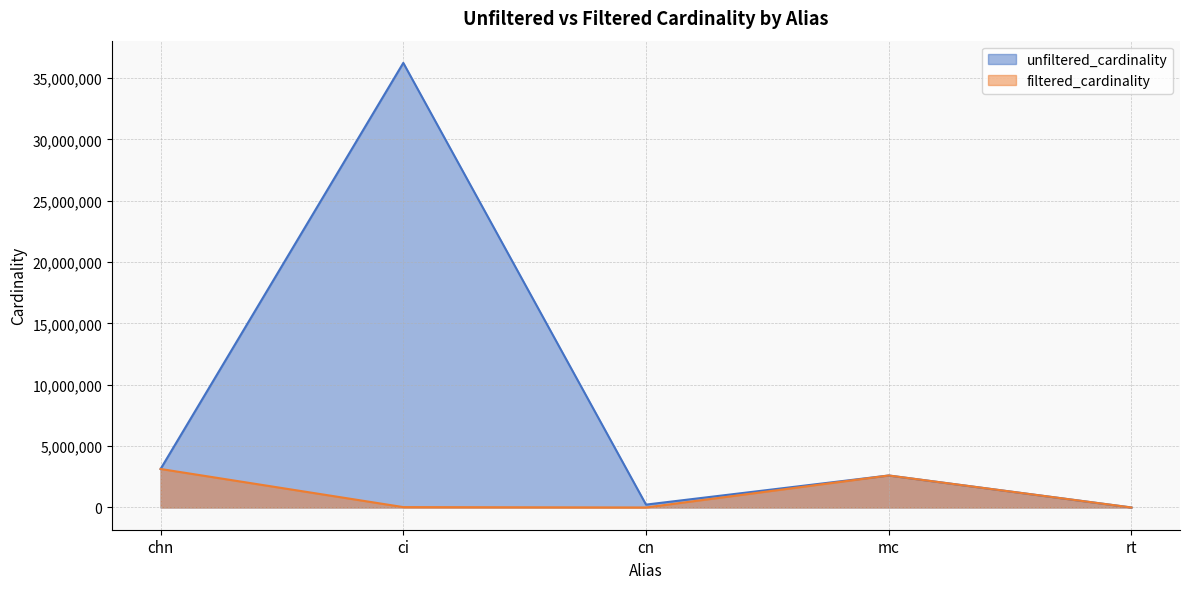

Reading left to right, transcribe all the data shown in this chart.

unfiltered_cardinality: chn=3140339	ci=36244344	cn=234997	mc=2609129	rt=12
filtered_cardinality: chn=3140339	ci=32288	cn=1361	mc=2609129	rt=1